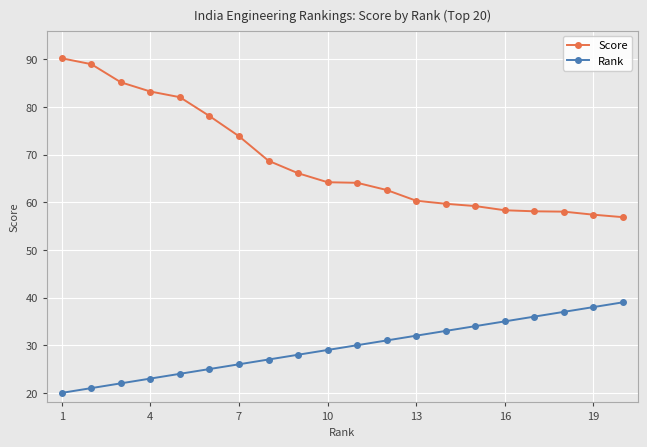

Rank the series by their average value, from lowest to highest.

Rank, Score